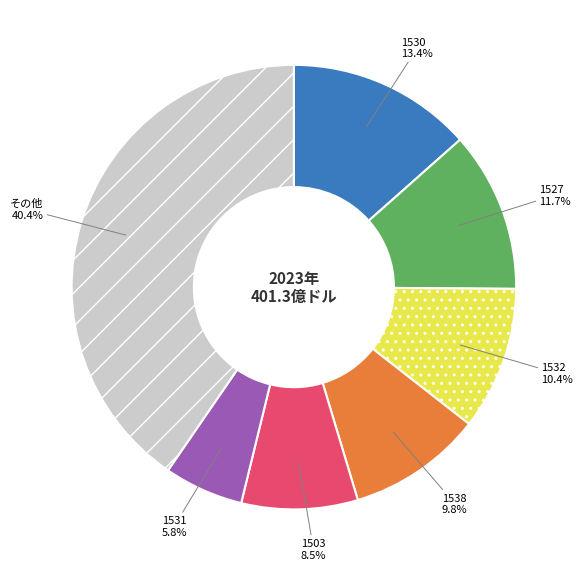

What portion of the pie excludes 1538?

90.2%